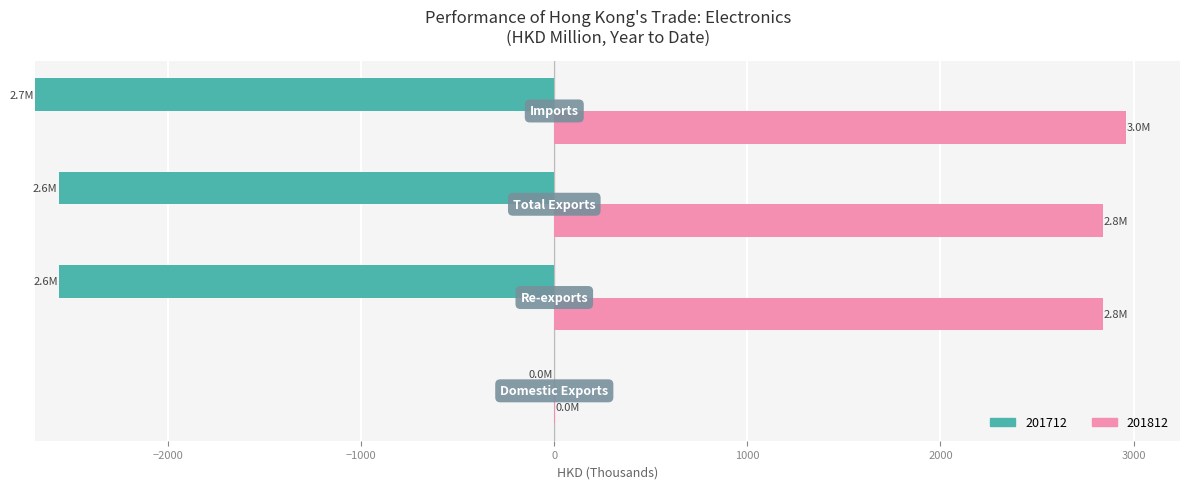

How many distinct data groups are displayed?

2